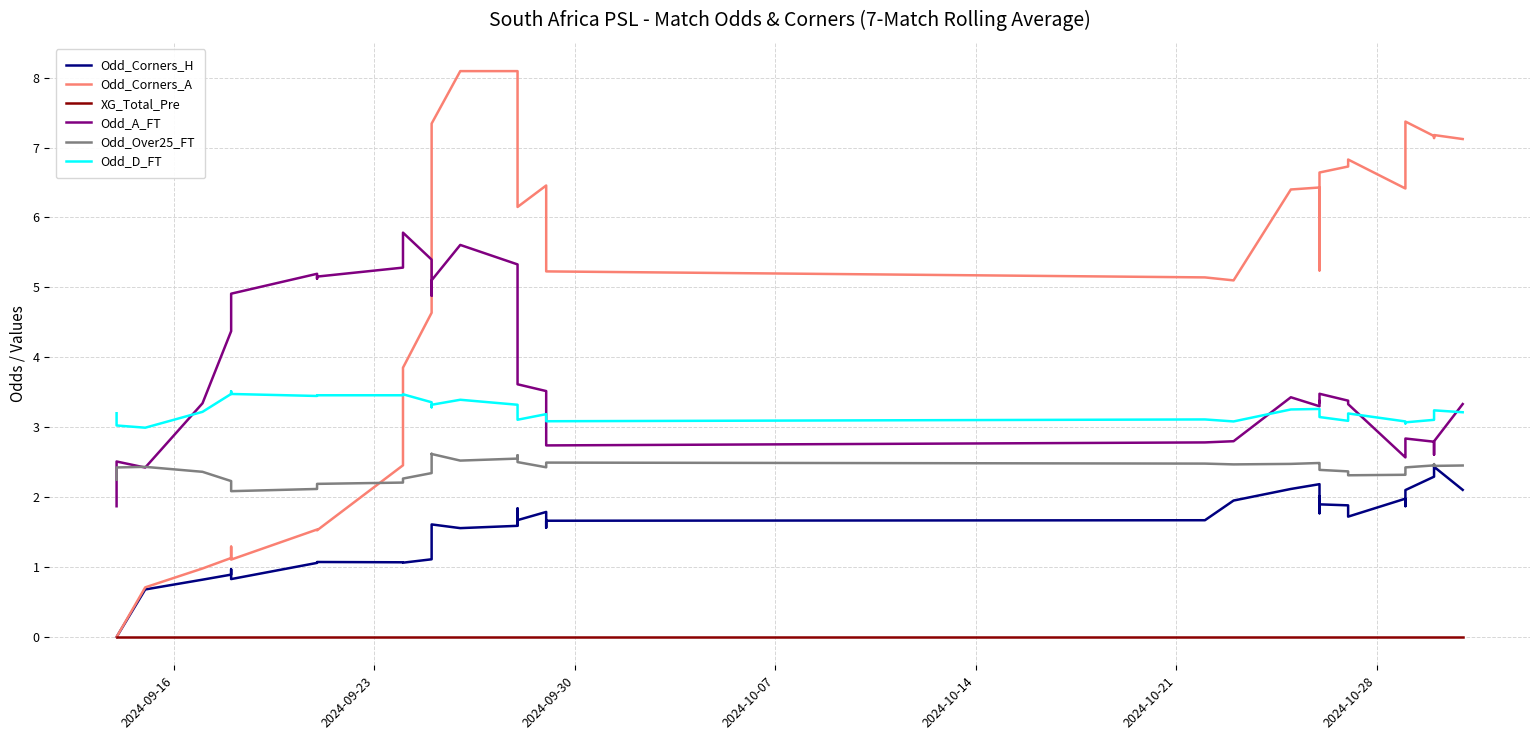

What is the difference between the maximum and minimum values in the Odd_A_FT series?

3.9